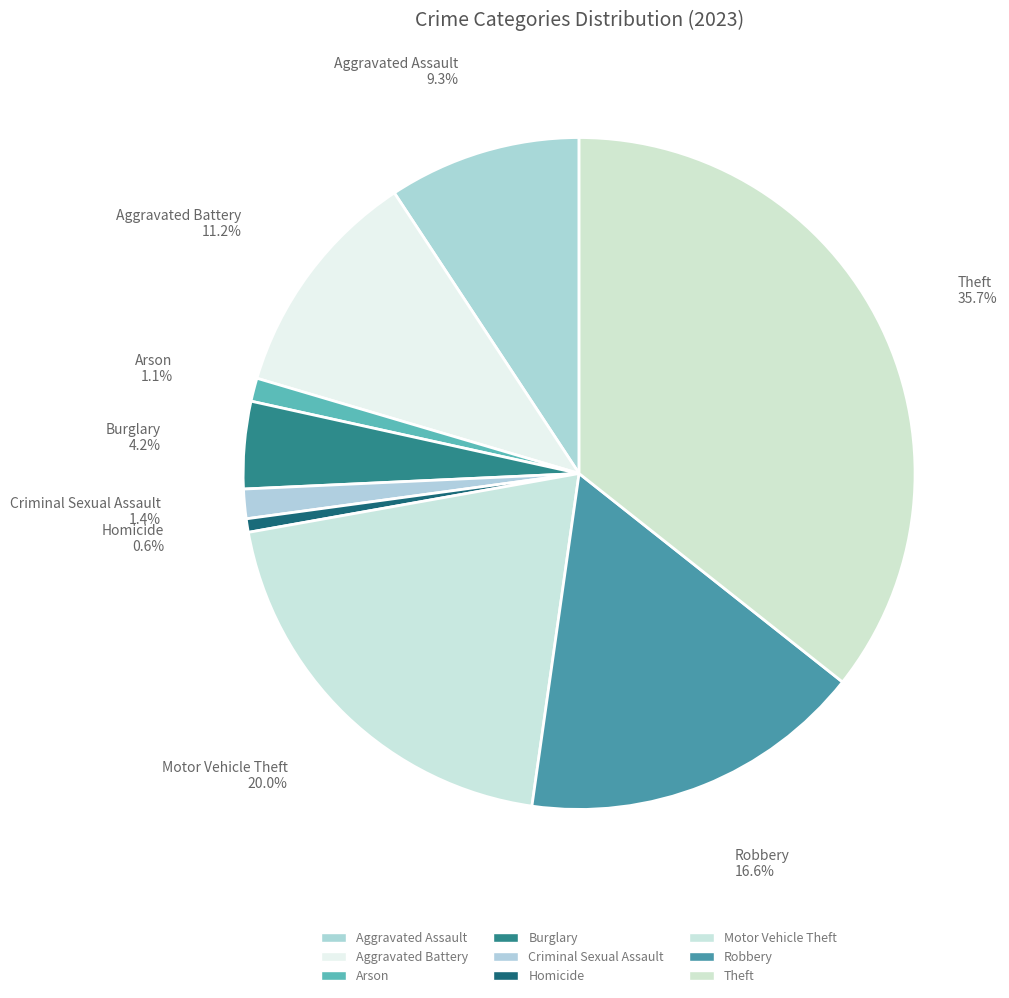

How many slices are in this pie chart?

9